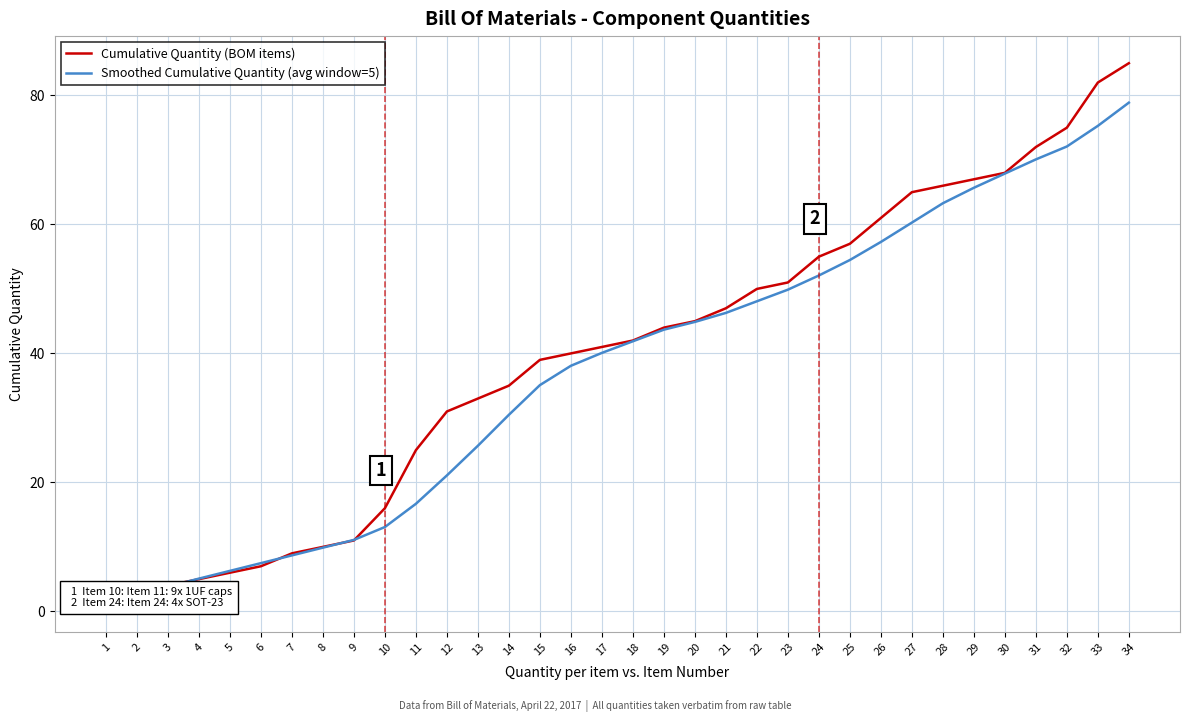

What are all the series names shown in the legend?

Cumulative Quantity (BOM items), Smoothed Cumulative Quantity (avg window=5)